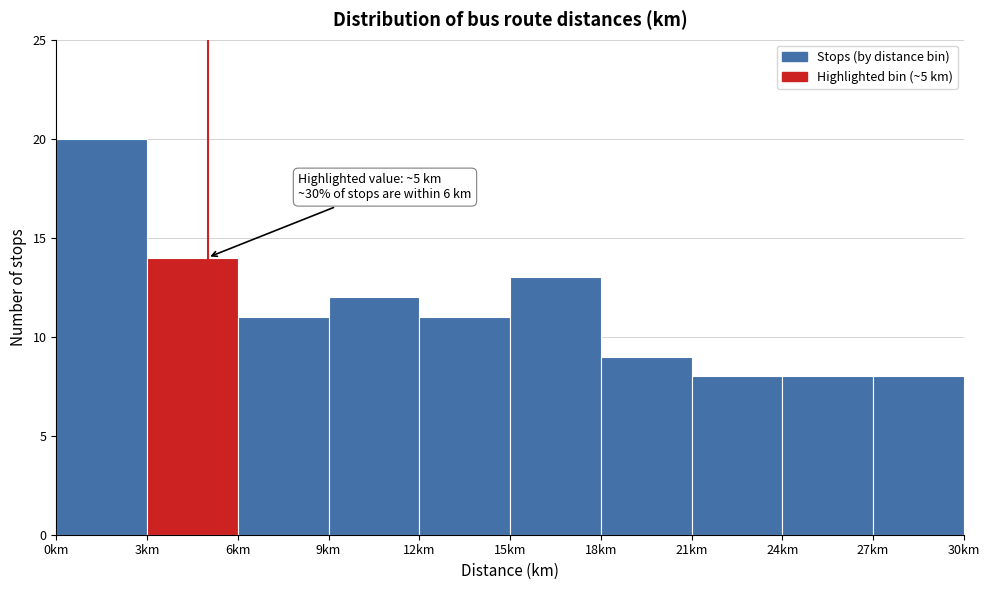

Which range on the x-axis has the tallest bar?

0 to 3